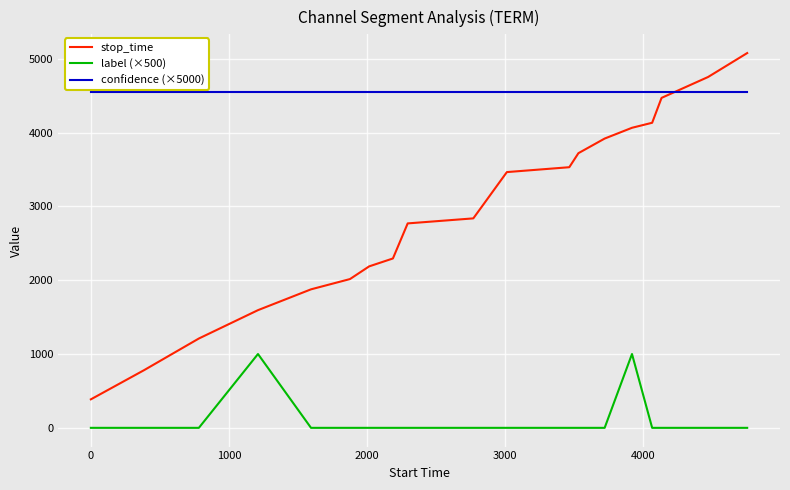

Rank the series by their average value, from highest to lowest.

confidence (×5000), stop_time, label (×500)